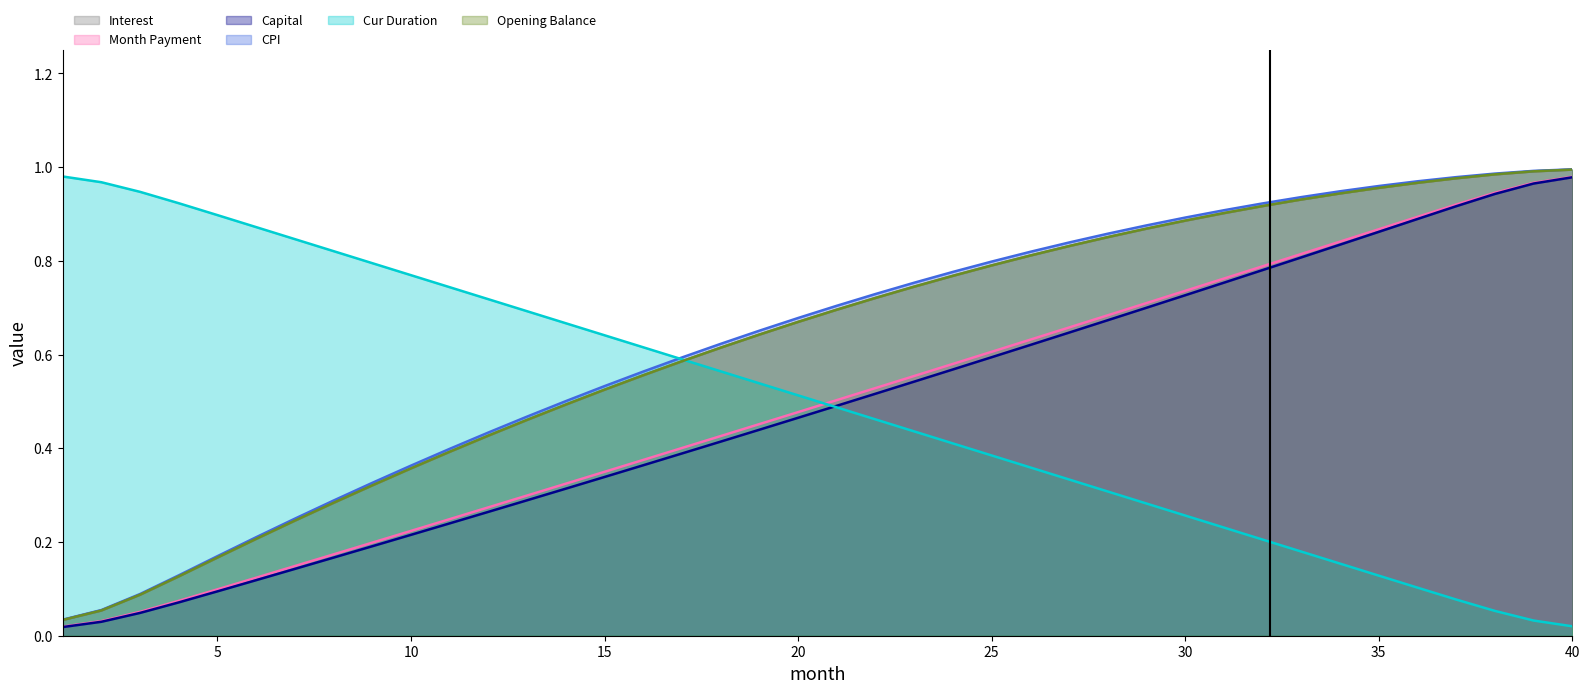

What value does the month_payment series have at 32?

0.8